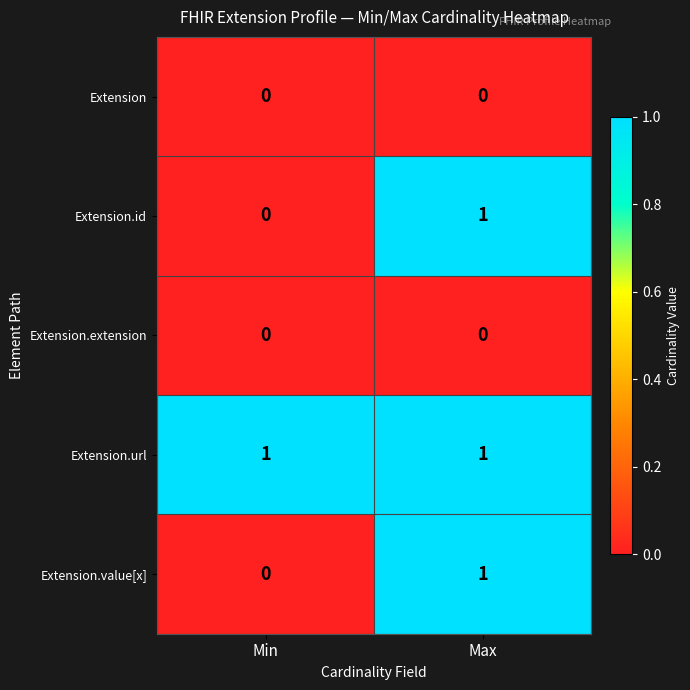

Reading right to left, what are all the values shown in this chart?

Extension: Max=0	Min=0
Extension.id: Max=1	Min=0
Extension.extension: Max=0	Min=0
Extension.url: Max=1	Min=1
Extension.value[x]: Max=1	Min=0